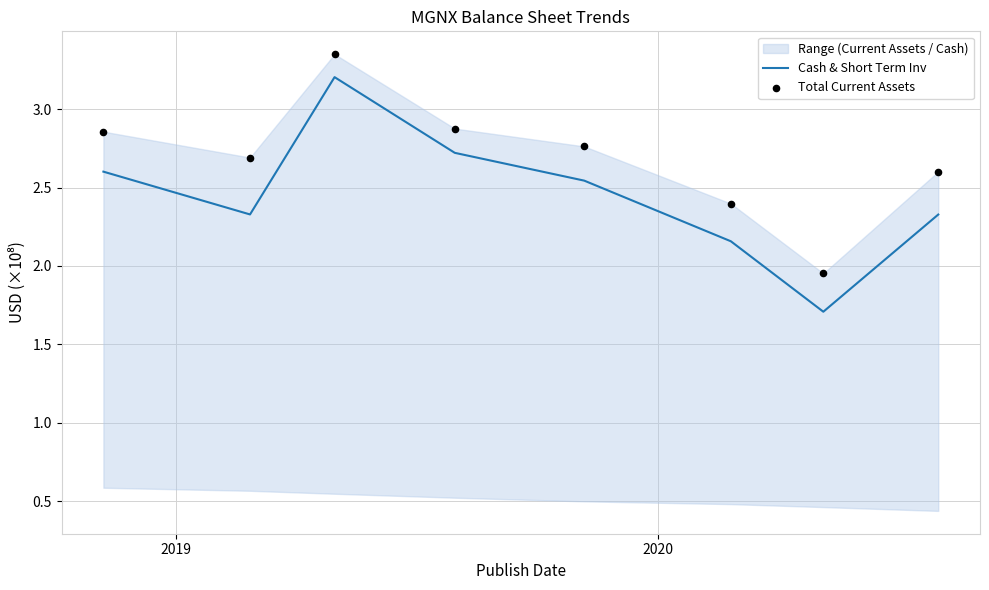

Which series has the largest total across all categories?

Total Current Assets